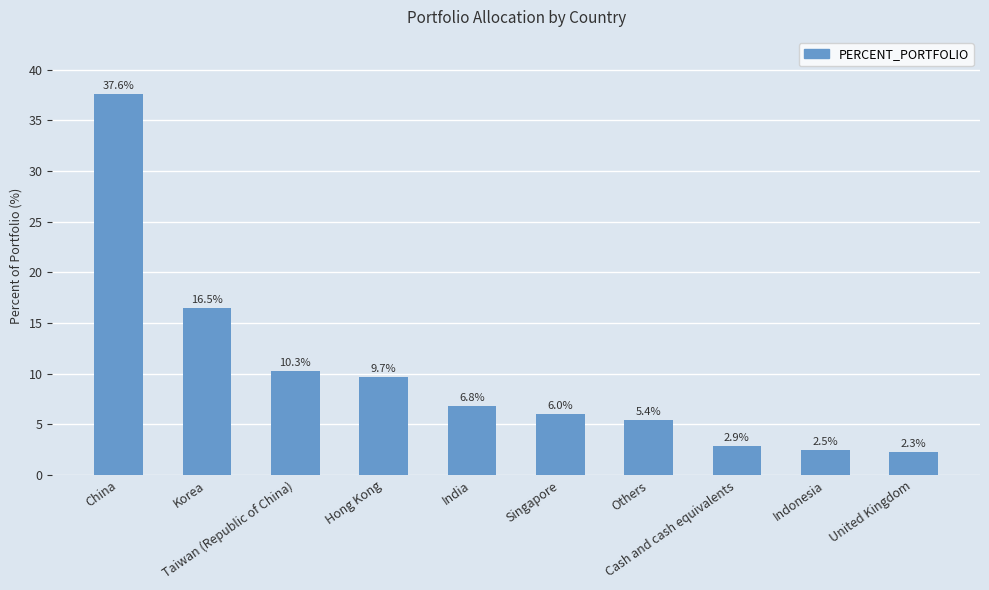

Are the bars grouped side by side (vs. stacked)?

No